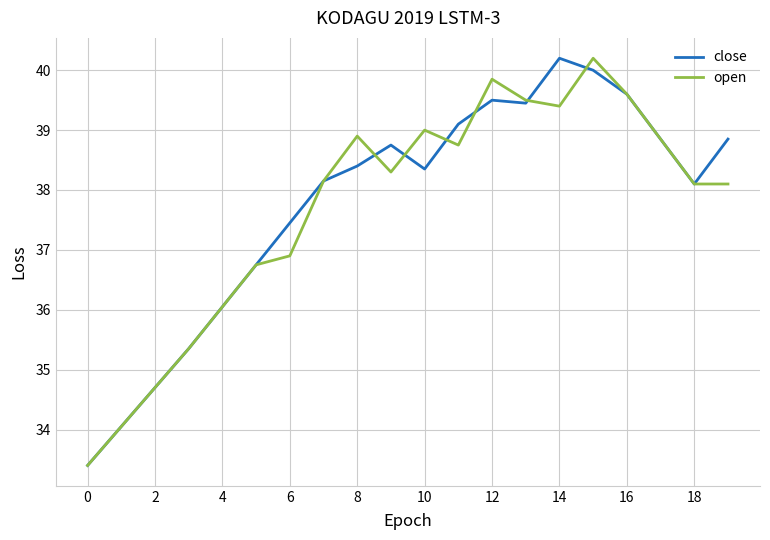

What are all the series names shown in the legend?

close, open